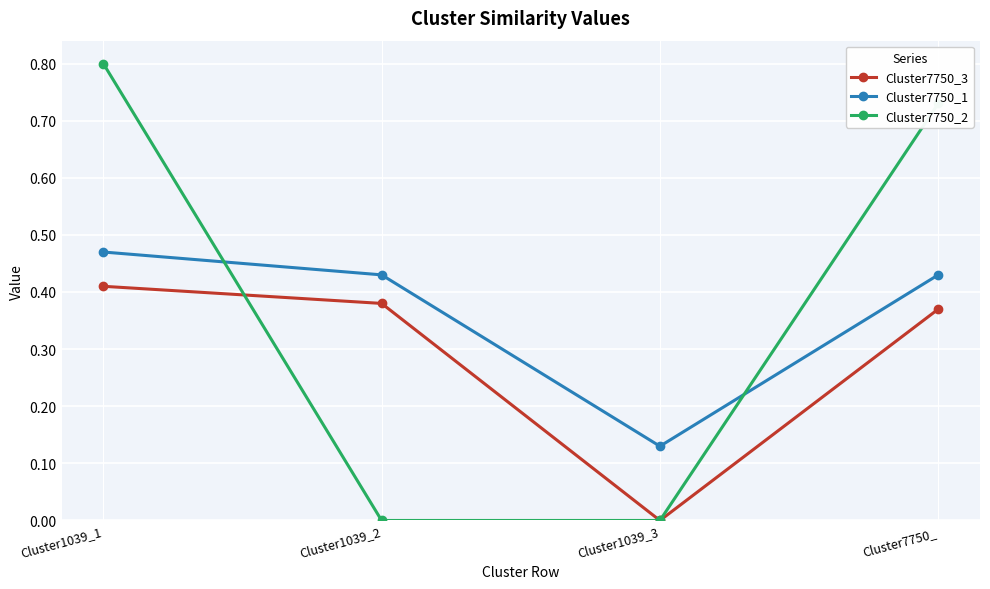

How many series are shown in this chart?

3